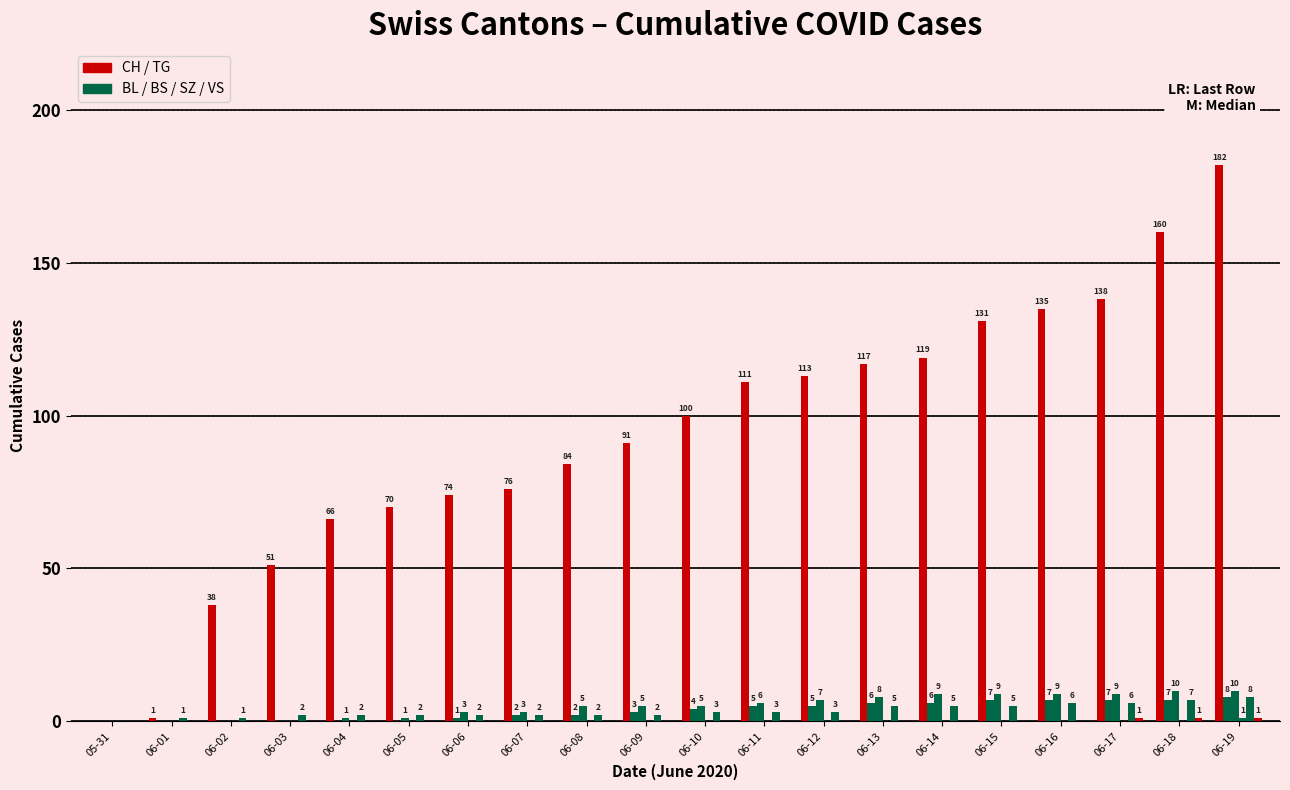

How many series are shown in this chart?

6